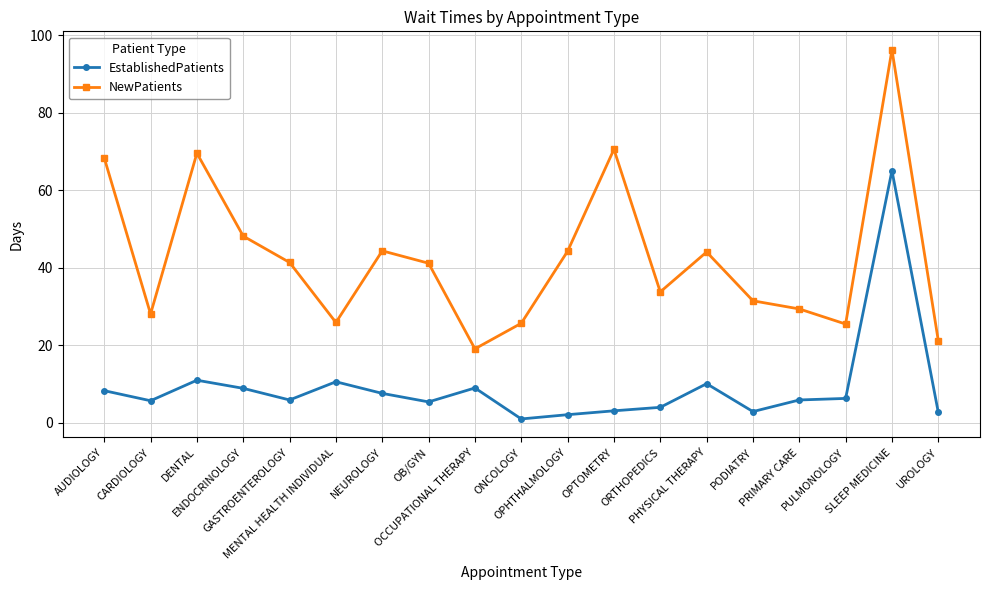

True or false: EstablishedPatients and NewPatients cross at least once.

False